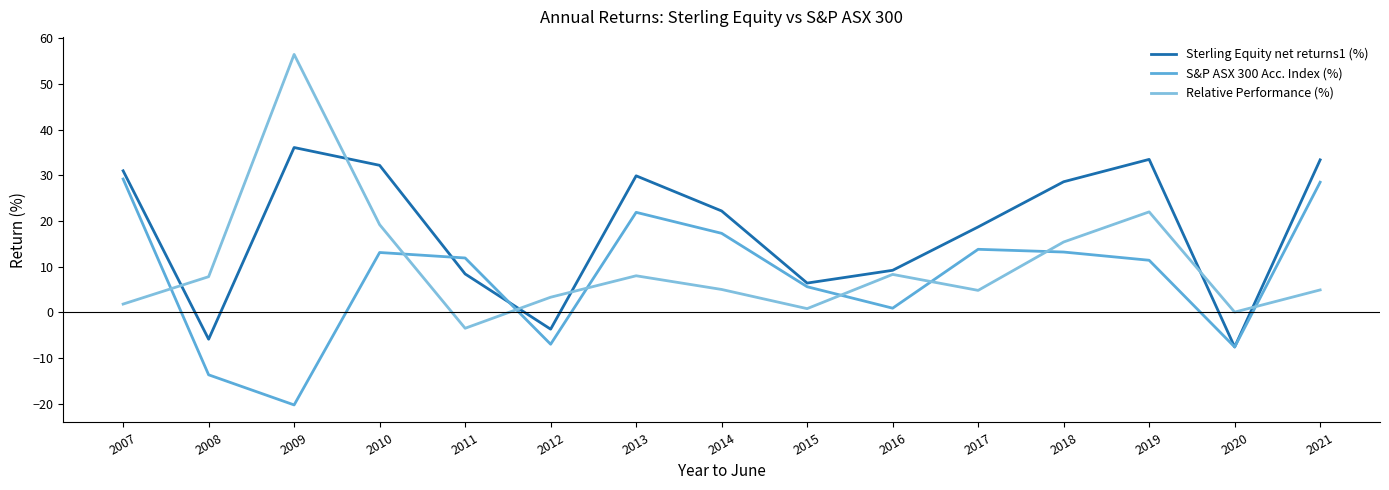

Where is the first local maximum for Relative Performance (%)?

2009